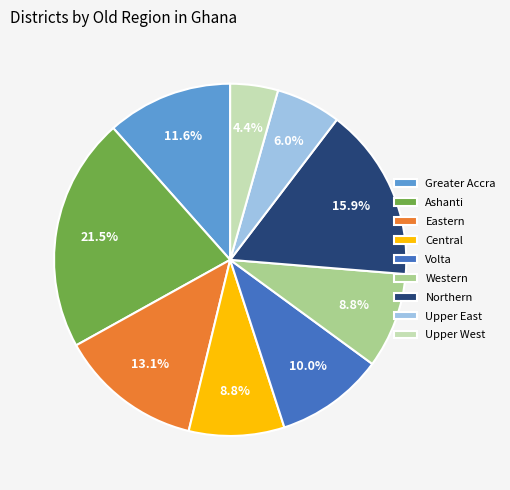

Is there any slice that represents more than half of the pie?

No